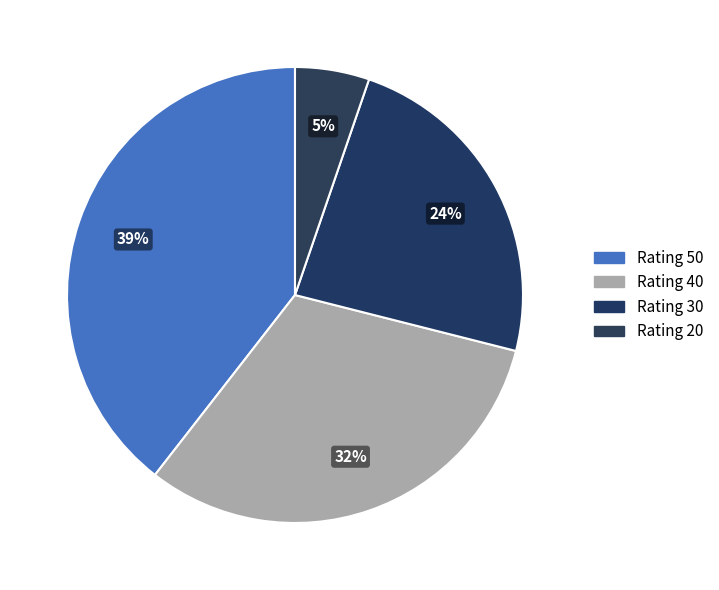

Is there a majority slice in this chart?

No